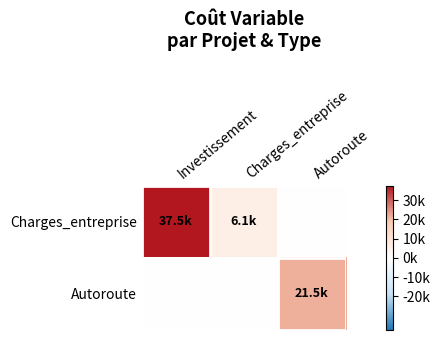

Which label corresponds to the largest value in the chart?

Investissement